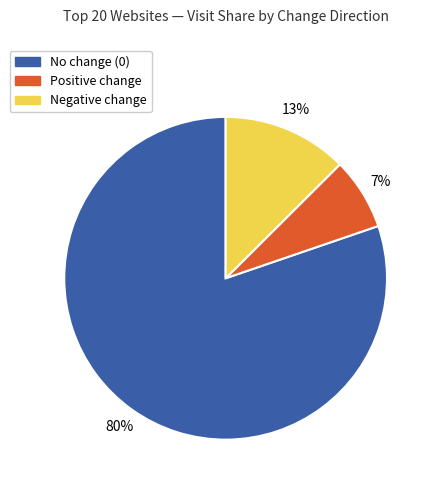

To the nearest percent, what is the difference between the largest and smallest slice percentages?

73%